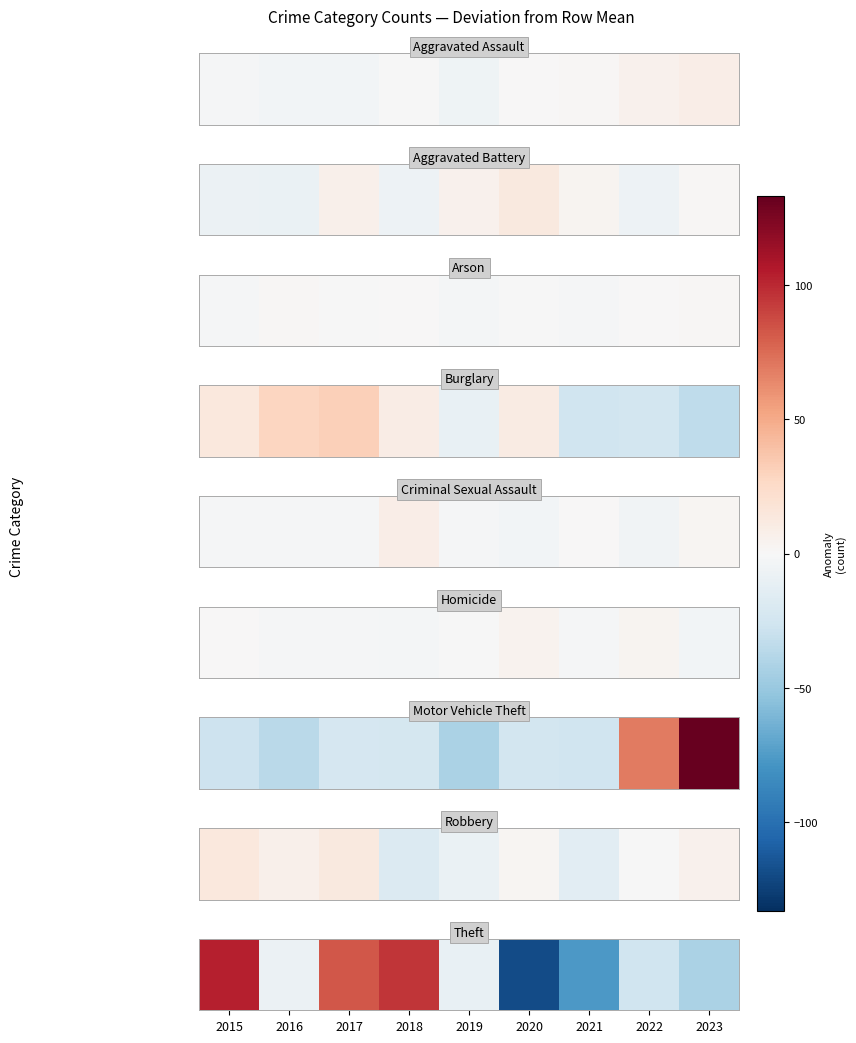

Which has a higher value, 2022 or 2017?

2017